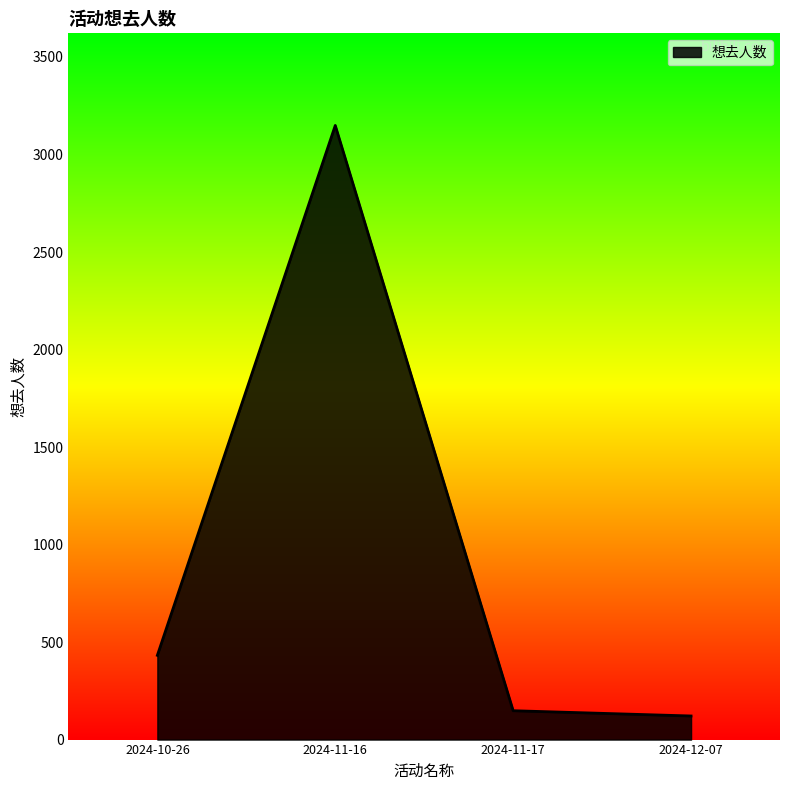

Which has a higher value, 2024-11-17 or 2024-11-16?

2024-11-16